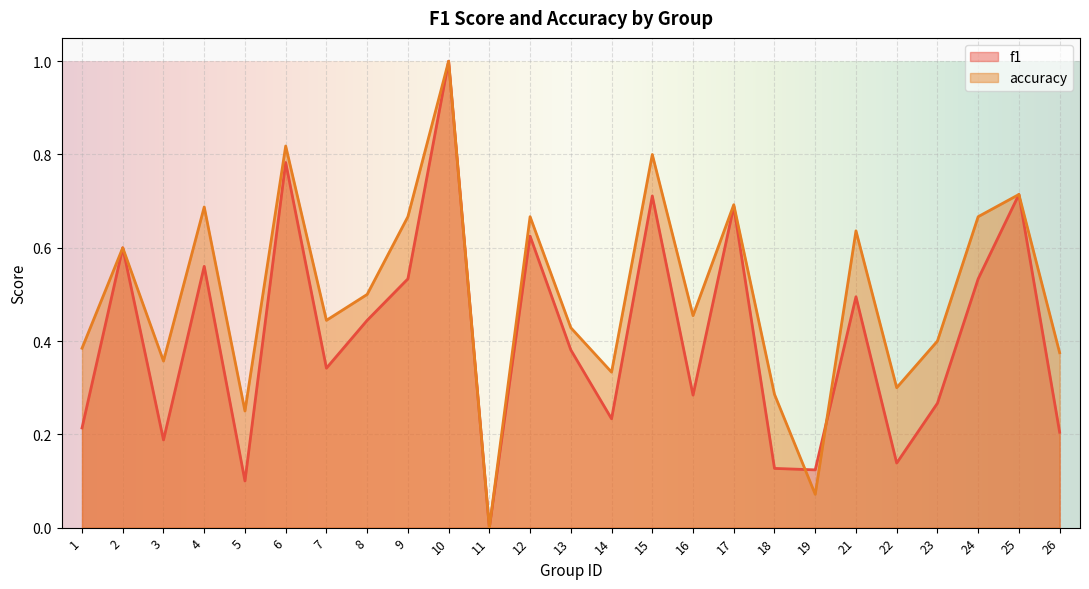

At which category does f1 reach its first local peak?

2